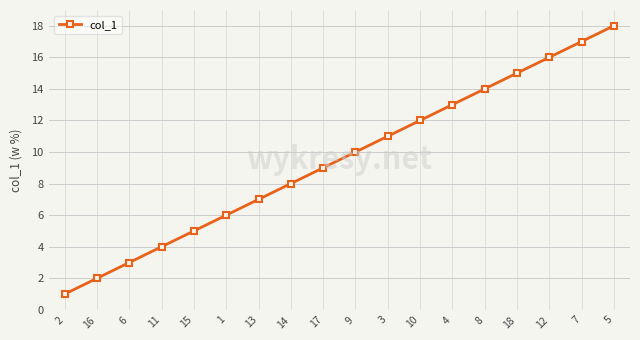

Is it true that the value at 1 is 6?

True